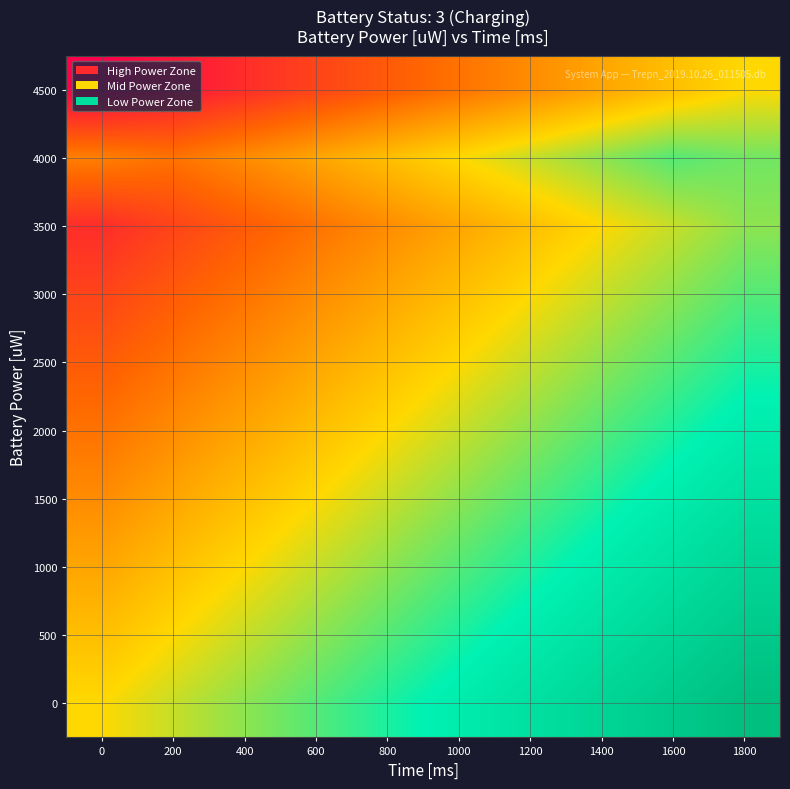

How many series are shown in this chart?

10